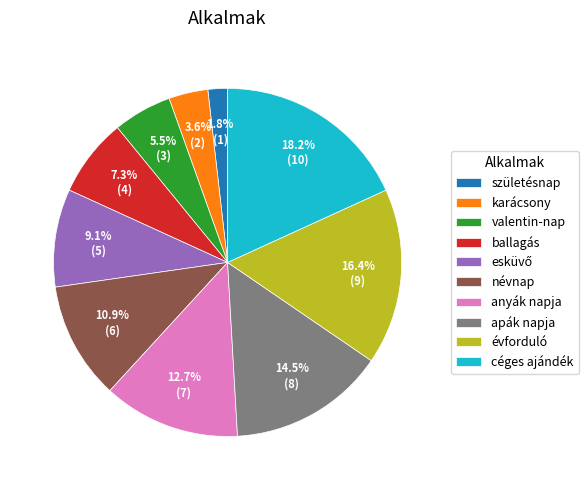

Combined, do anyák napja and karácsony account for over 50%?

No